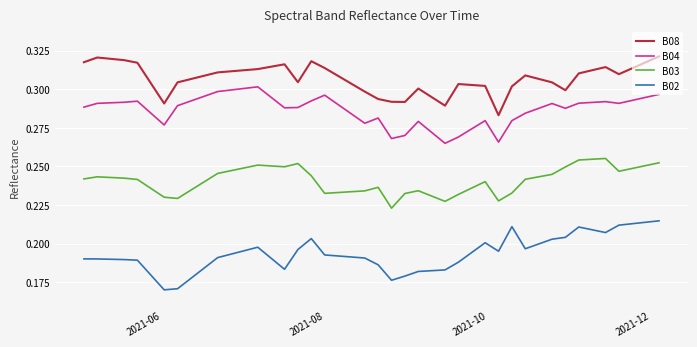

What are all the series names shown in the legend?

B08, B04, B03, B02